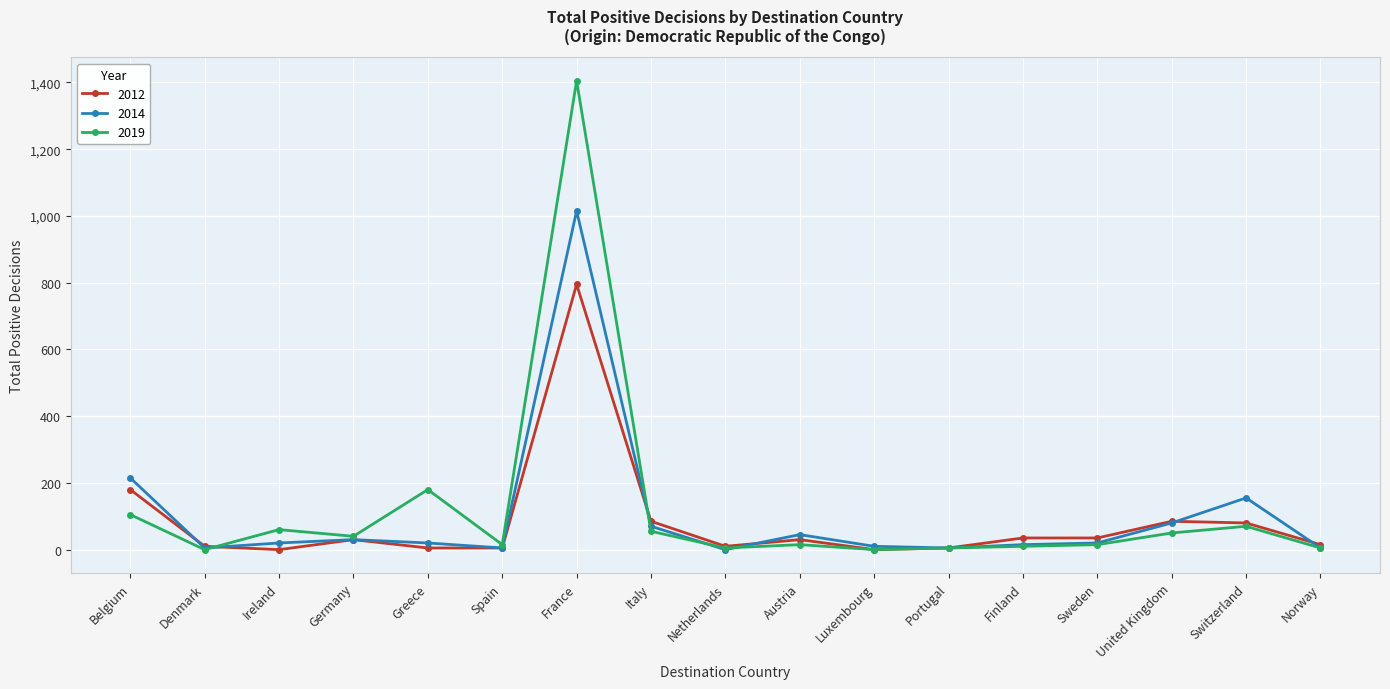

Is the value of 2019 at Netherlands greater than the value of 2014 at Greece?

No